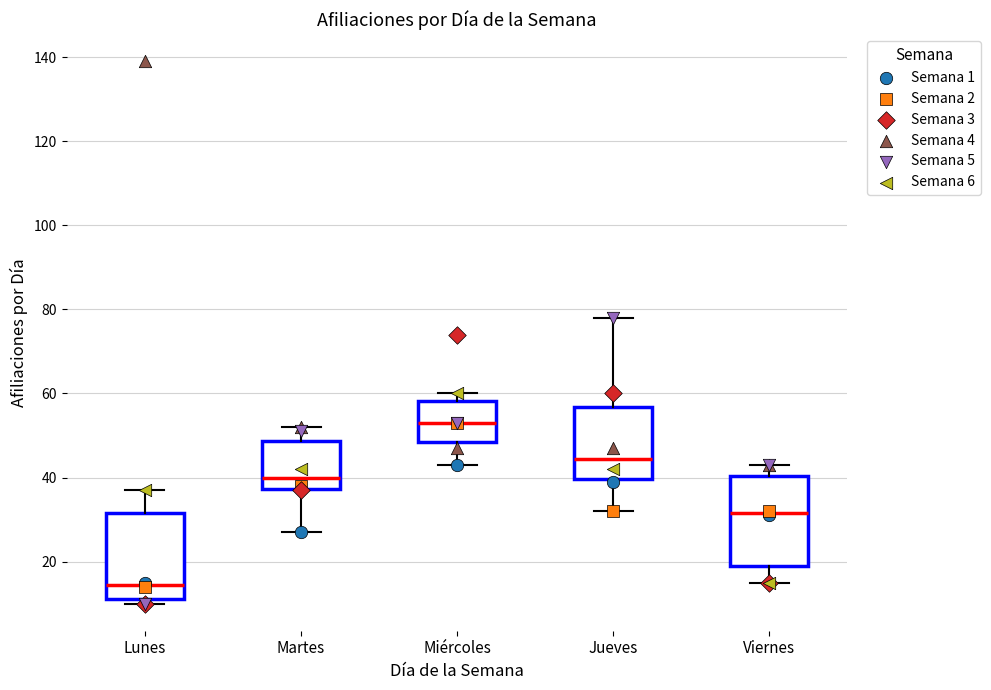

Which box has the highest median line?

Miércoles